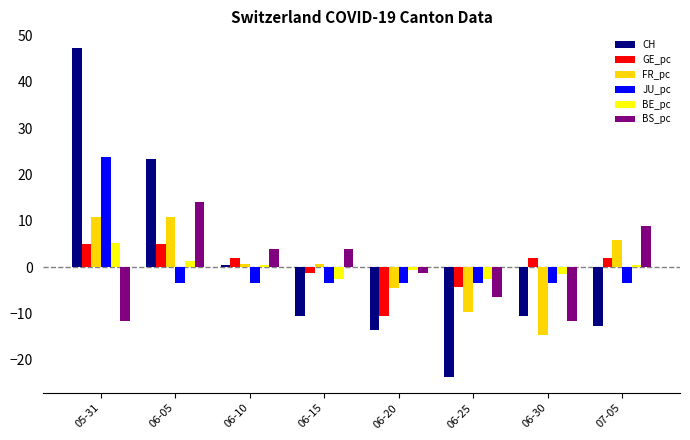

At which category is the sum across all series the highest?

05-31